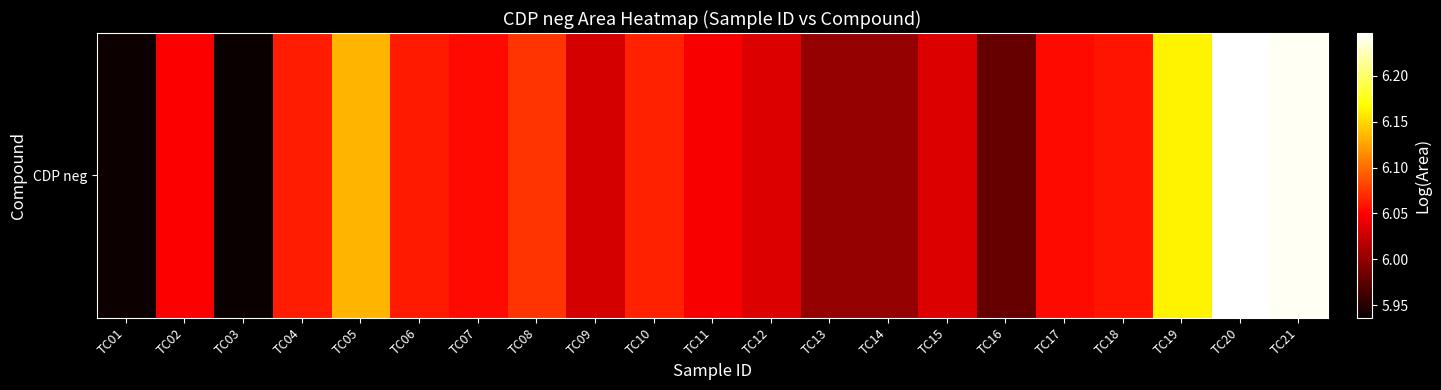

Reading left to right, transcribe all the data shown in this chart.

5.9	6.0	5.9	6.1	6.1	6.1	6.1	6.1	6.0	6.1	6.0	6.0	6.0	6.0	6.0	6.0	6.1	6.1	6.2	6.2	6.2